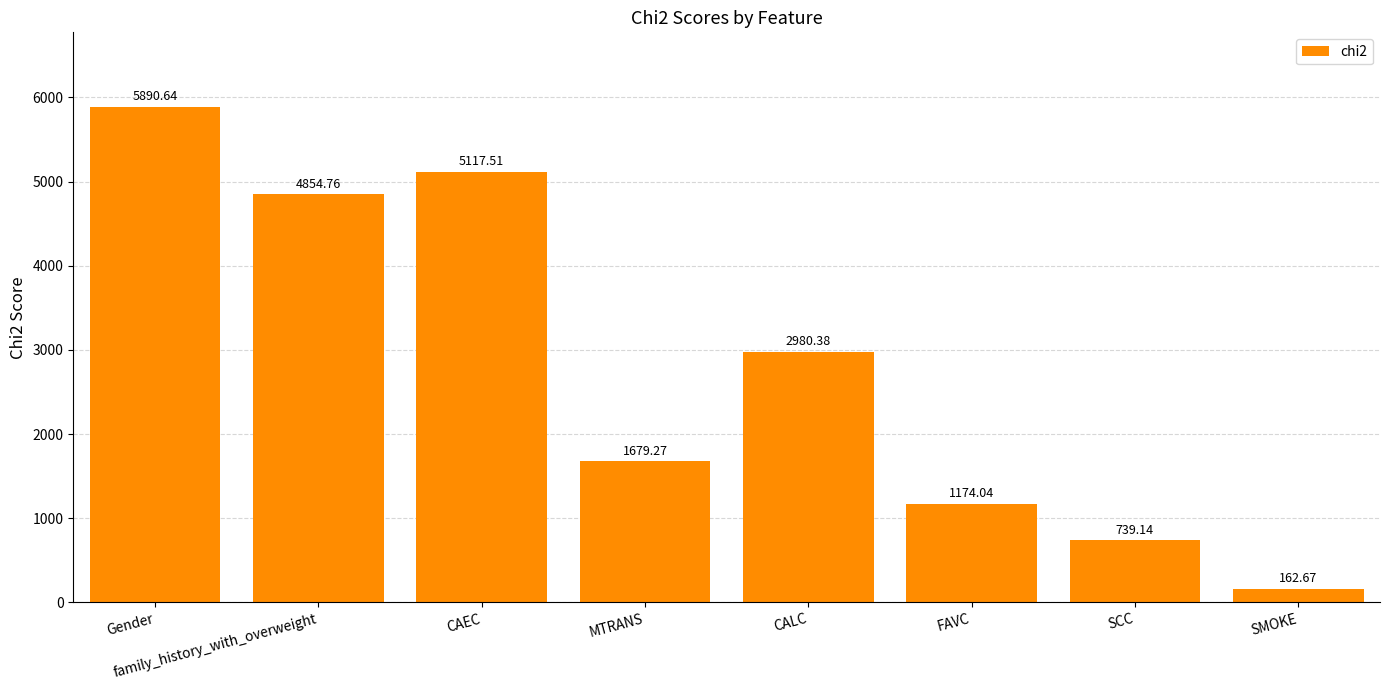

At which category does the chart reach its minimum across all series?

SMOKE